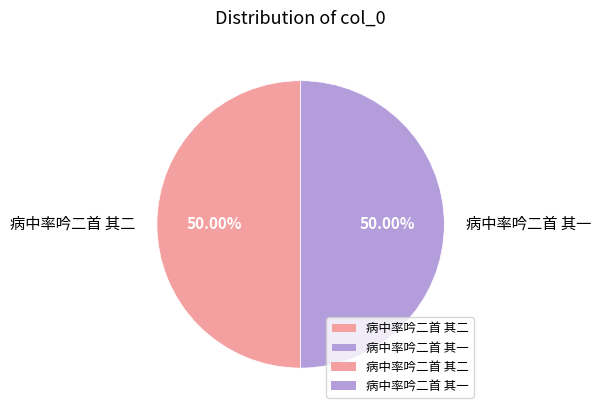

Combined, do 病中率吟二首 其二 and 病中率吟二首 其一 account for over 50%?

Yes